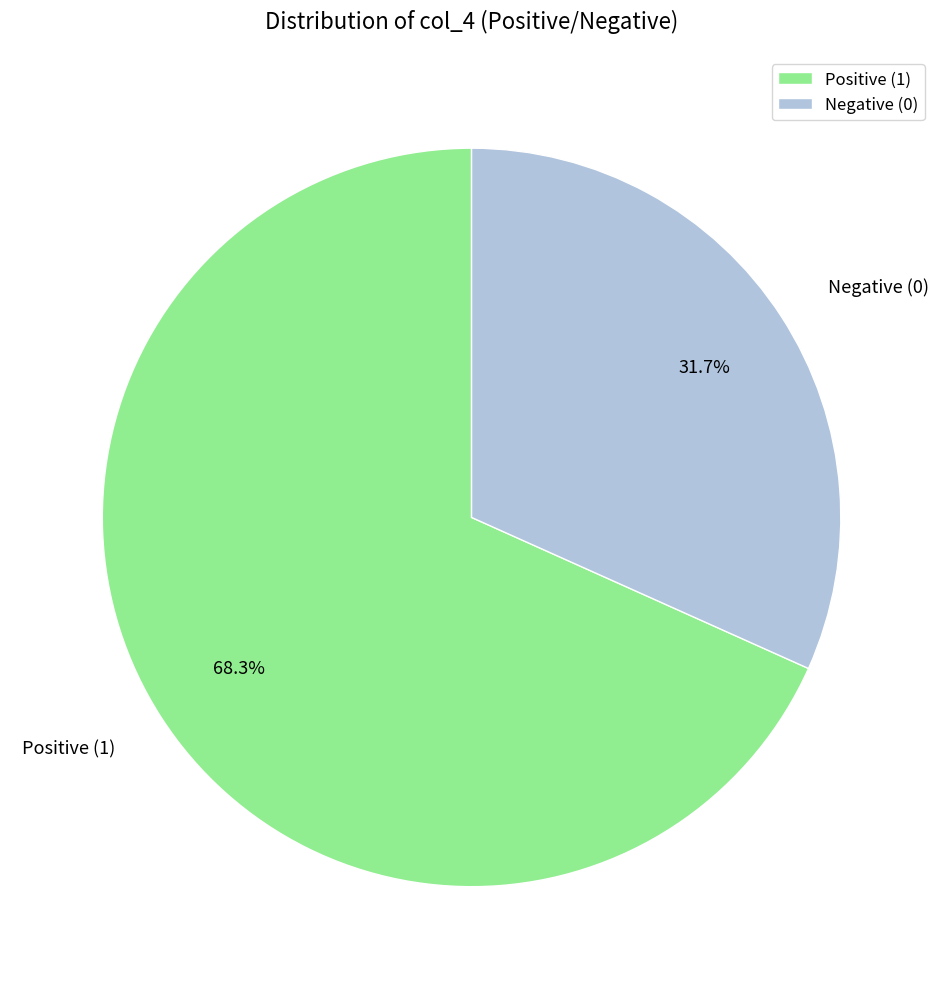

Count the number of slices in the pie.

2